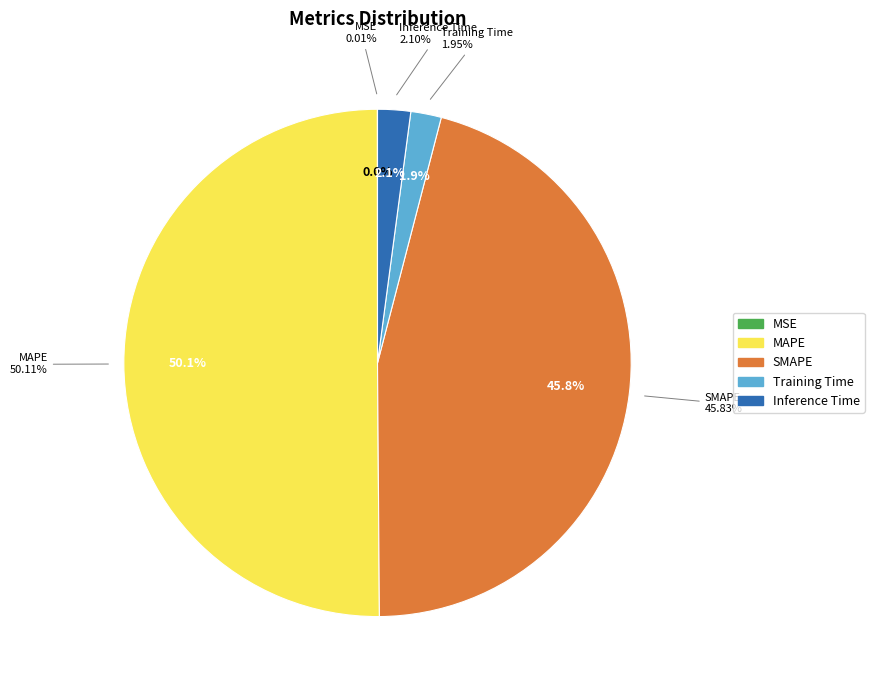

How many slices are in this pie chart?

5